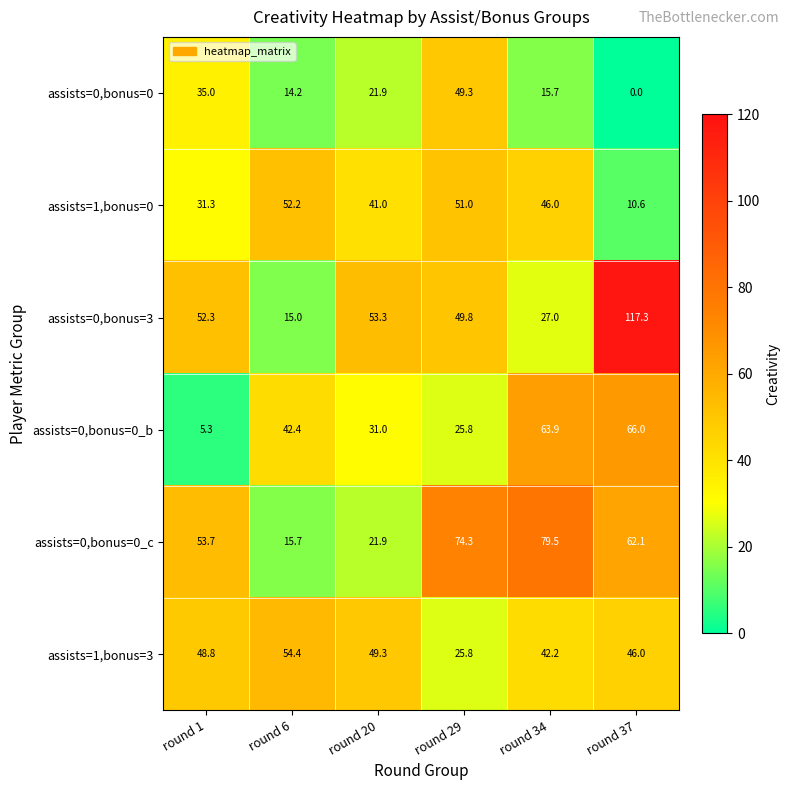

Which series has the largest range (max minus min)?

assists=0,bonus=3